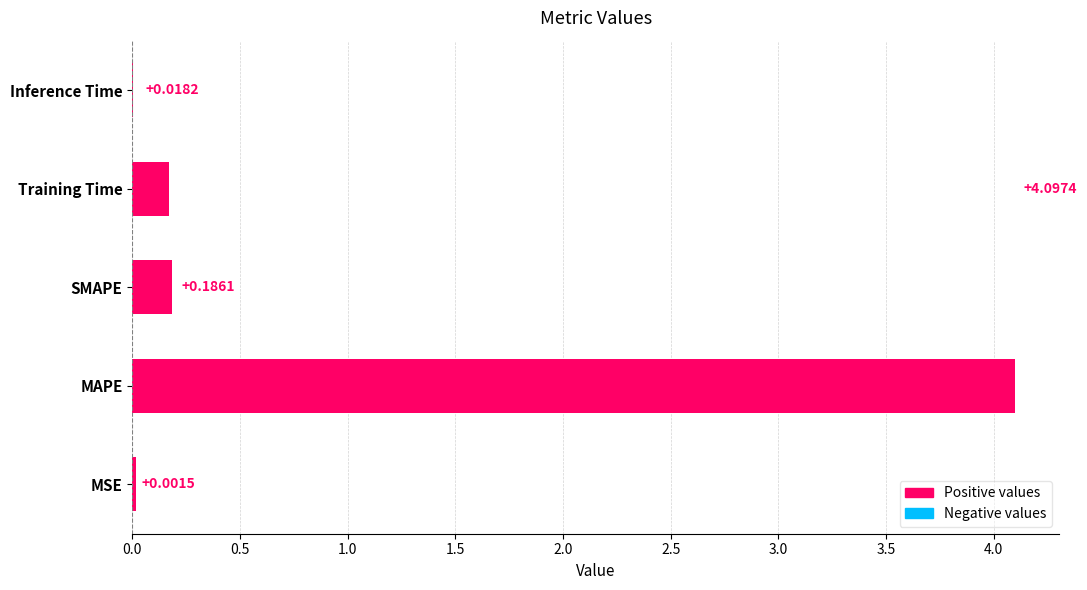

What is the sum of all values?

4.5